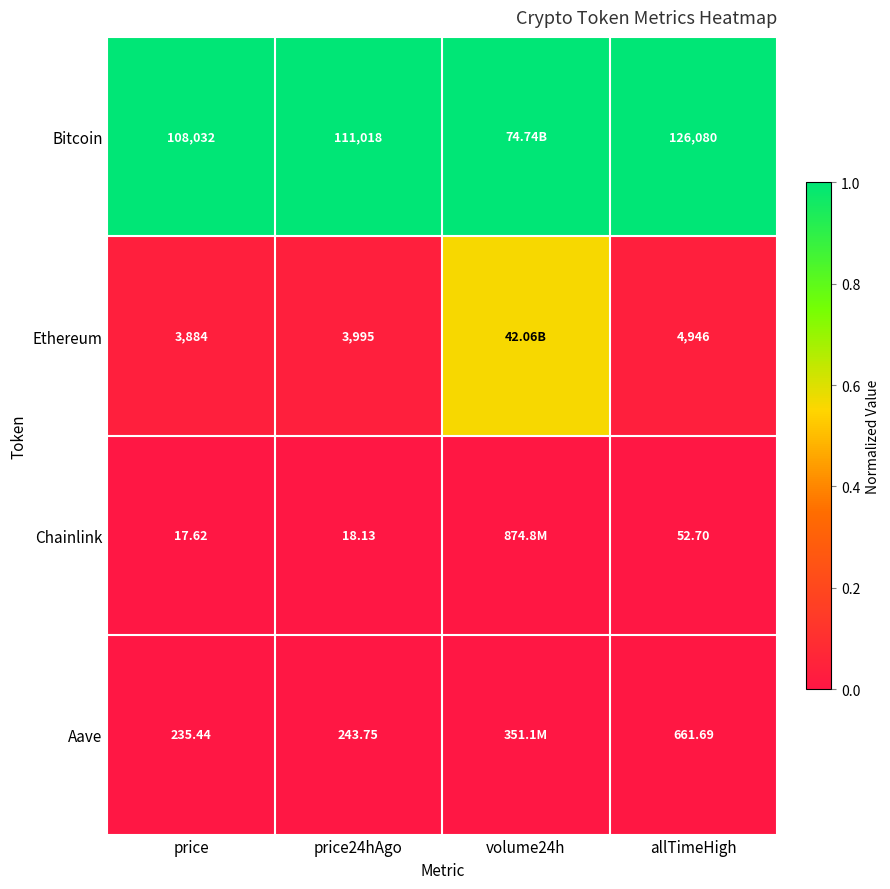

Between price24hAgo and allTimeHigh, which series saw the biggest shift?

Bitcoin